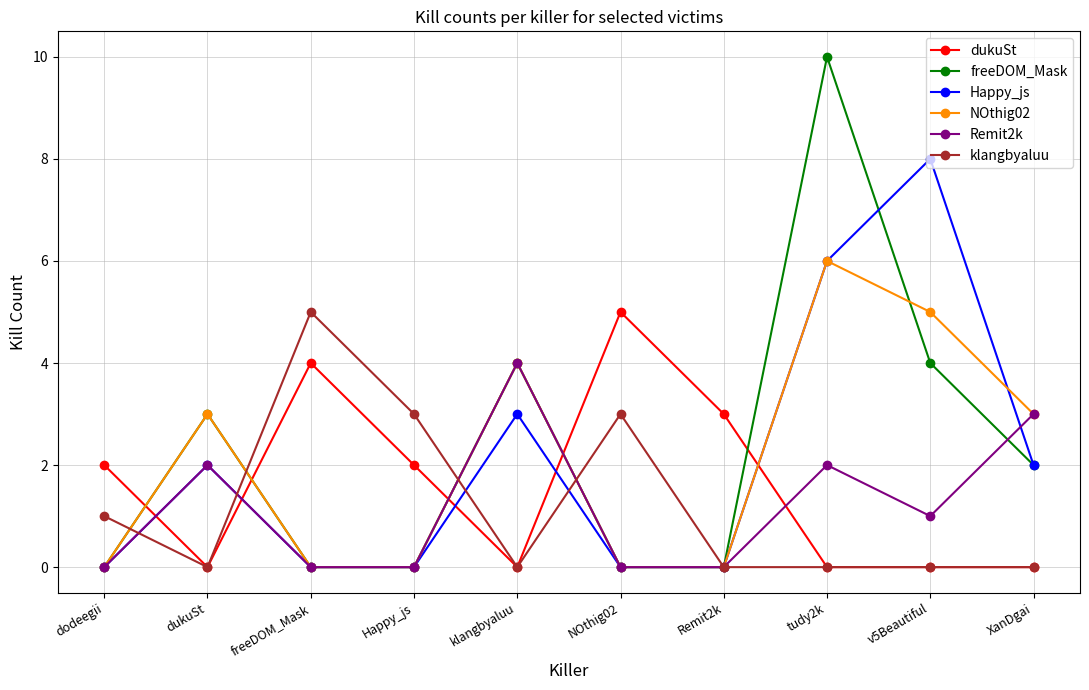

True or false: freeDOM_Mask and Happy_js intersect in this chart.

True